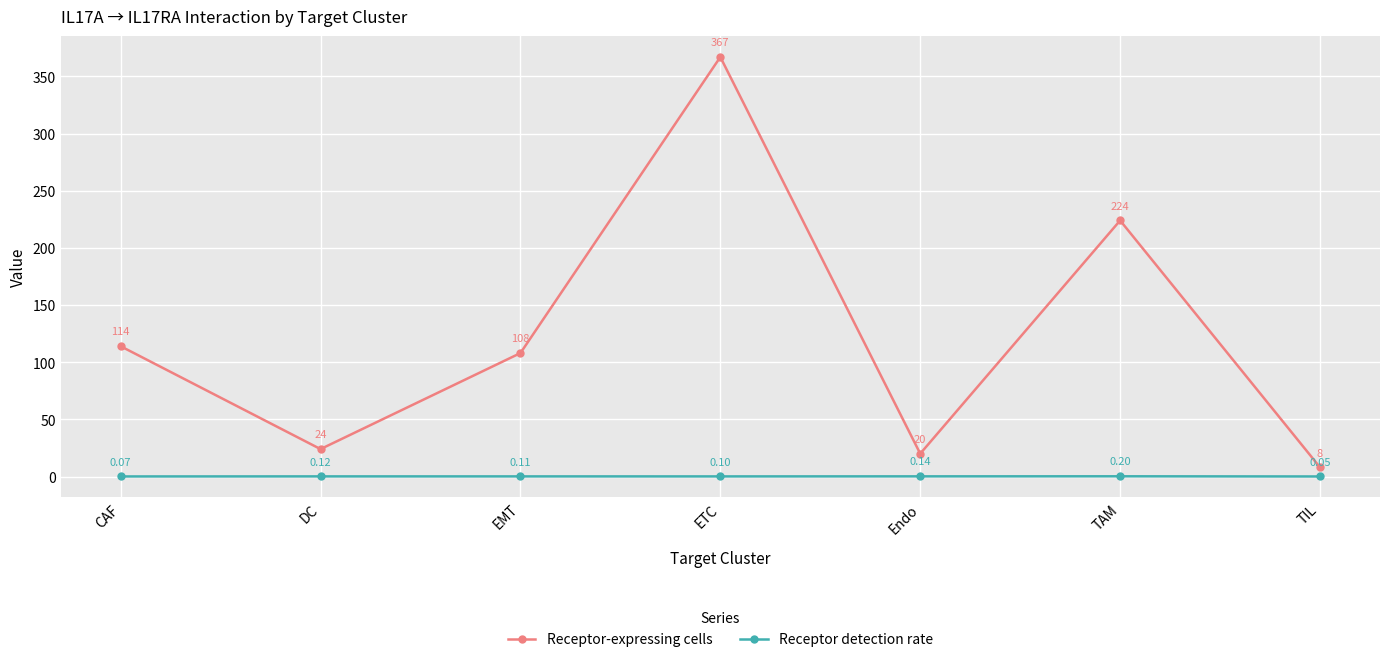

What is the maximum value shown in the chart?

367.0